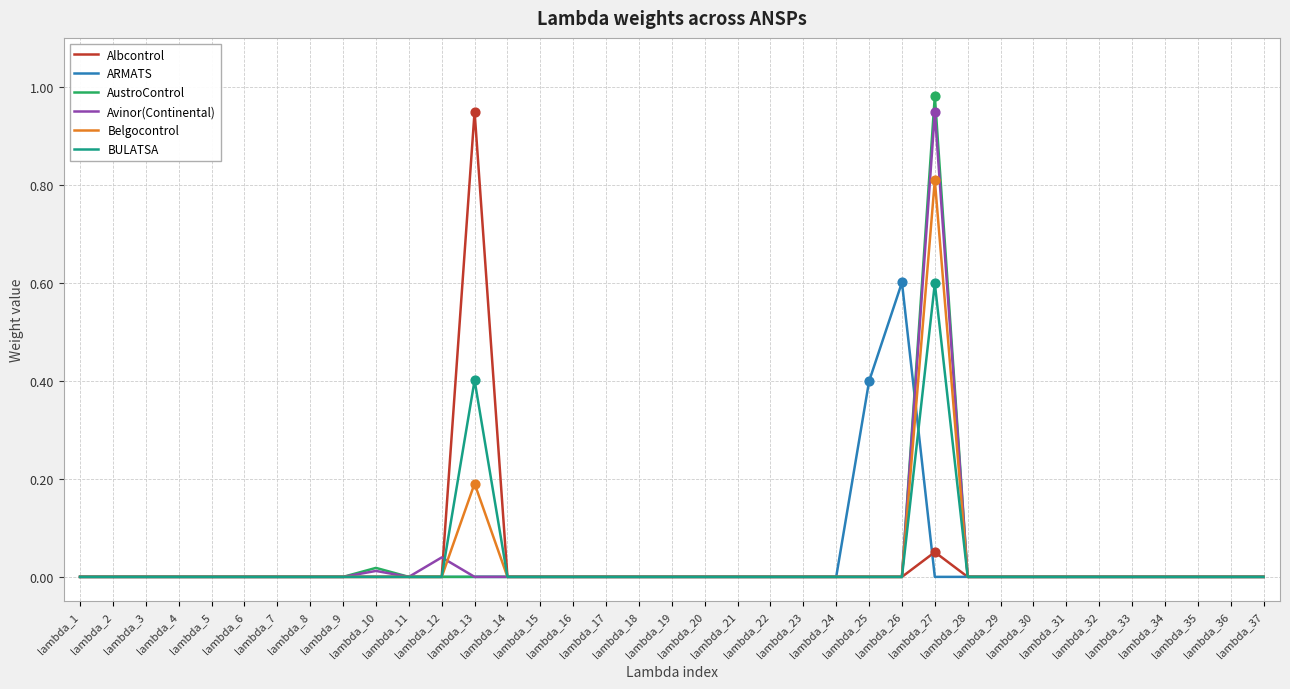

What is the maximum value for ARMATS?

0.6